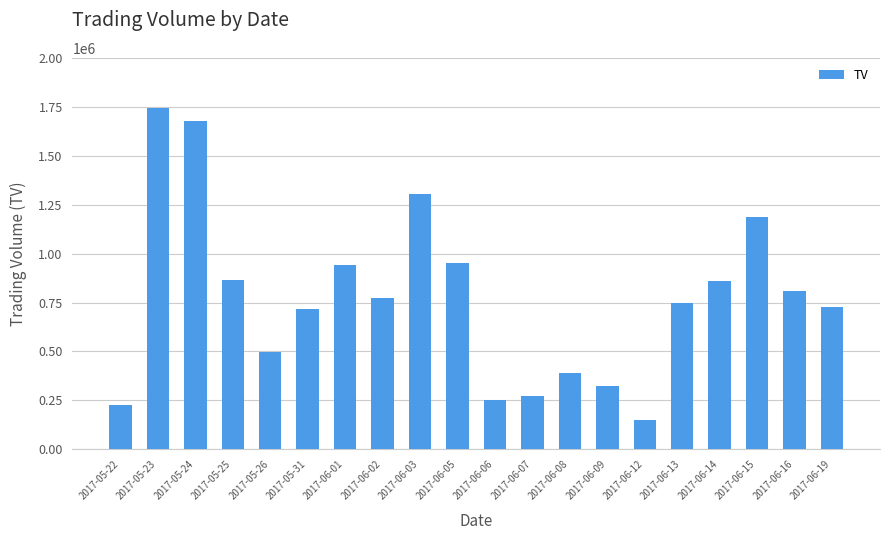

The chart shows a value of 389000 at 2017-06-08. True or false?

True